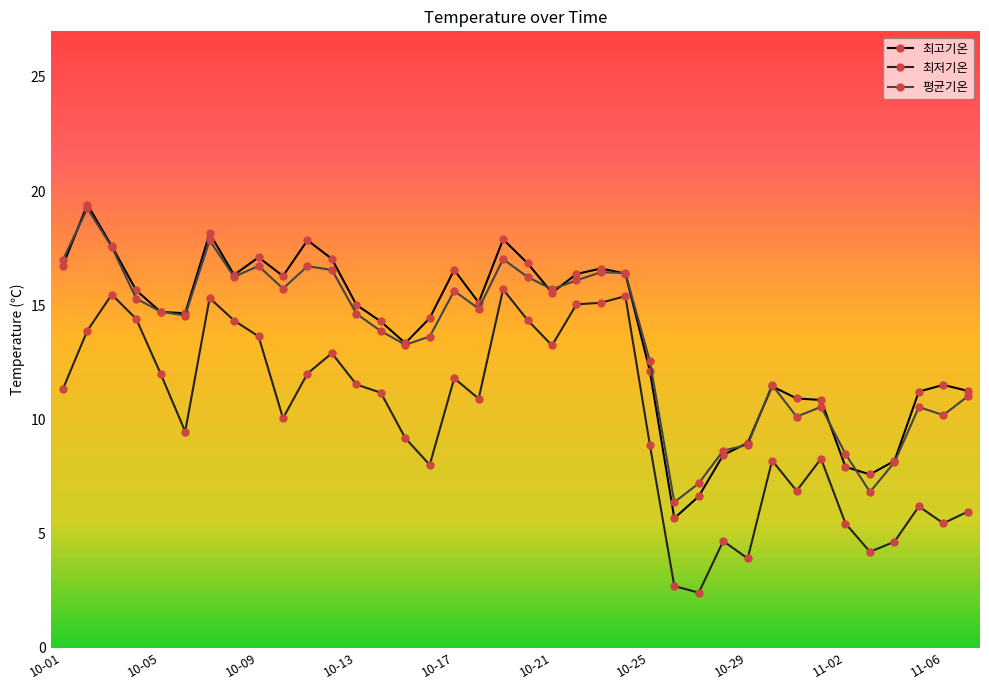

What is the smallest value displayed?

2.4